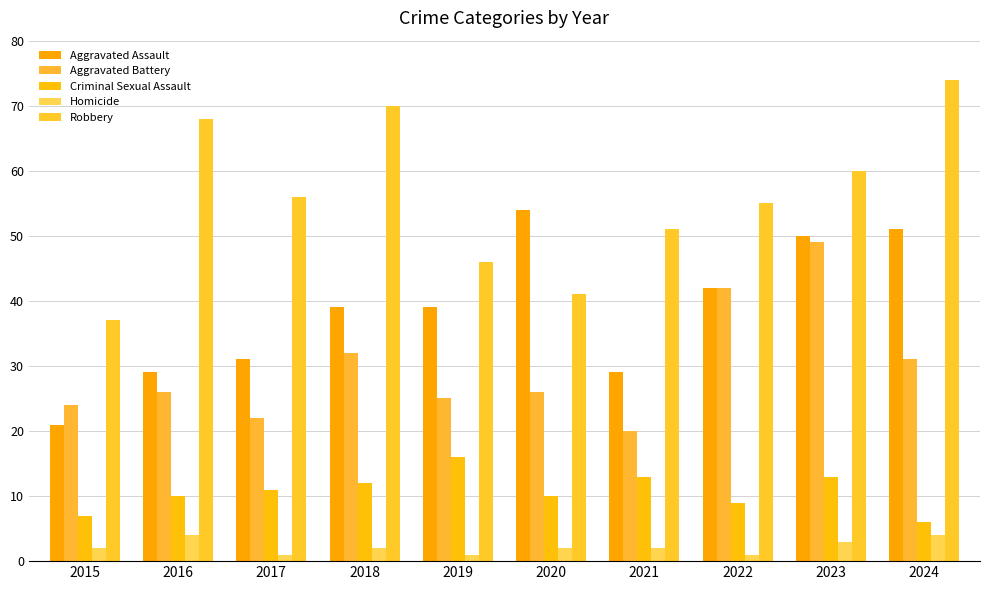

Between 2020 and 2023, which series saw the biggest shift?

Aggravated Battery